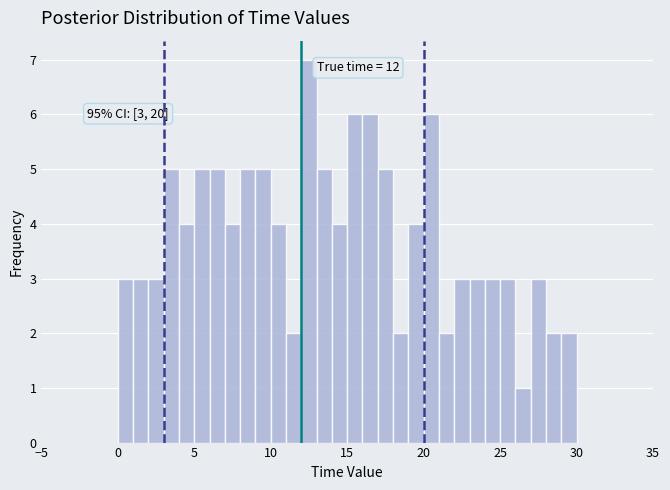

Read against the x-axis, roughly where is the centre of the tallest bar?

12.5